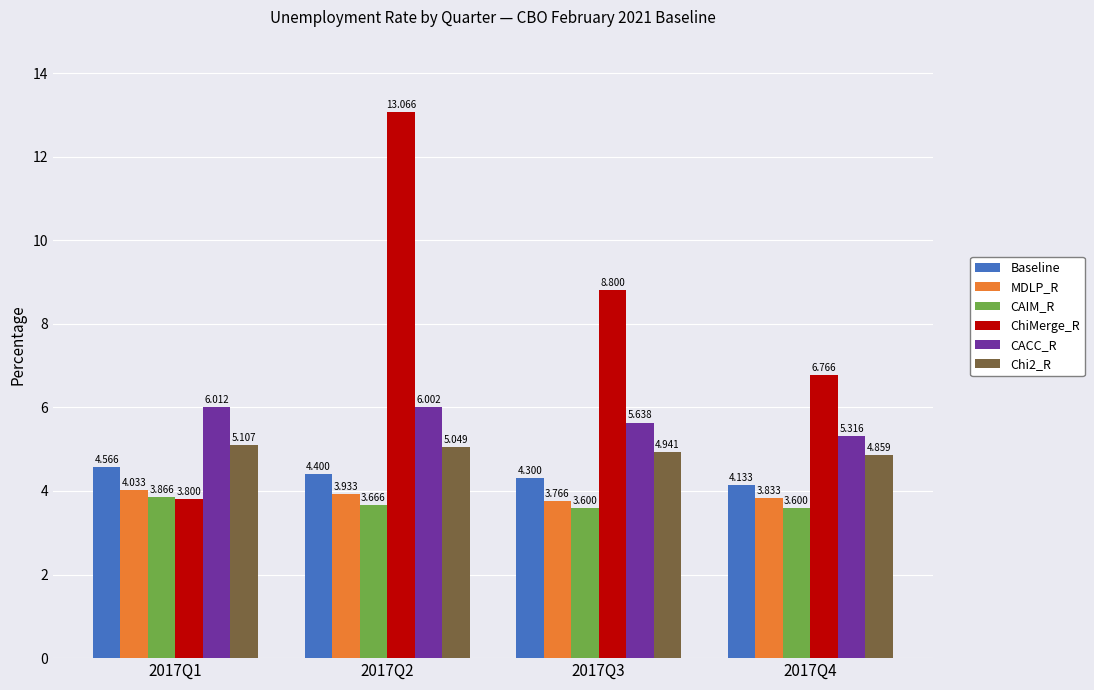

At how many categories does at least one series exceed 12?

1